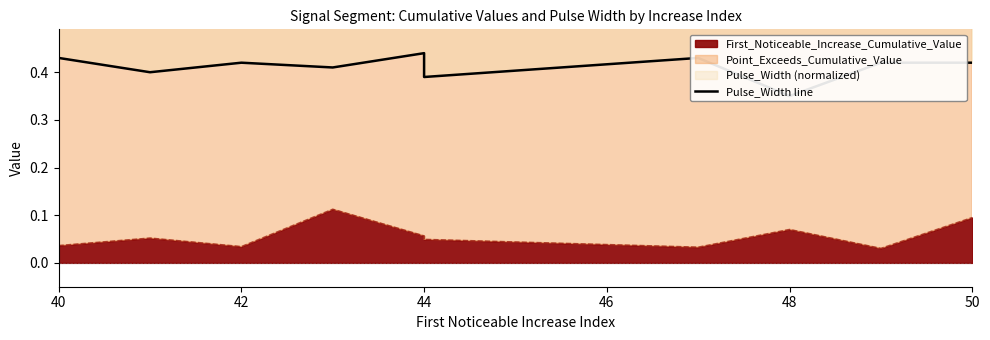

The chart shows a value of 0.4 at 46. True or false?

True